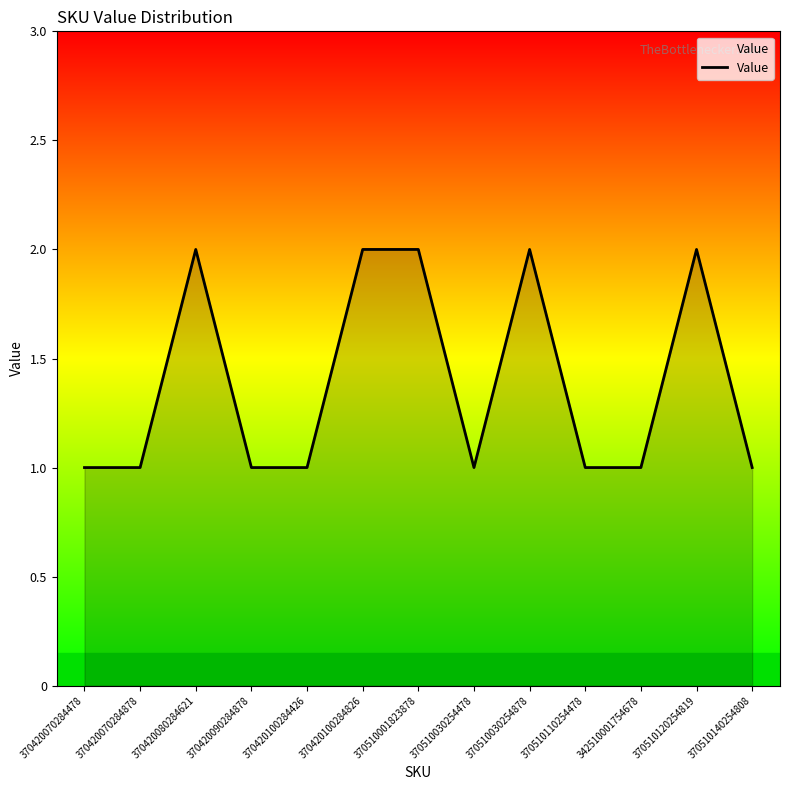

Between 342510001754678 and 370510001823878, which is larger?

370510001823878